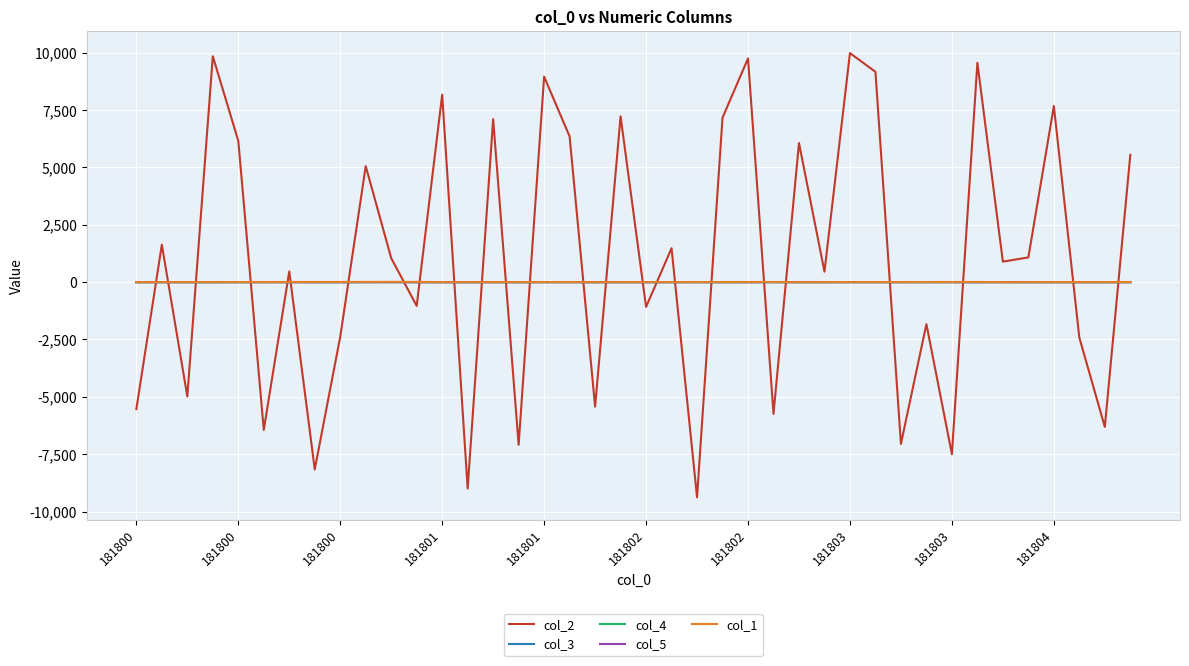

Which series has the largest total across all categories?

col_2